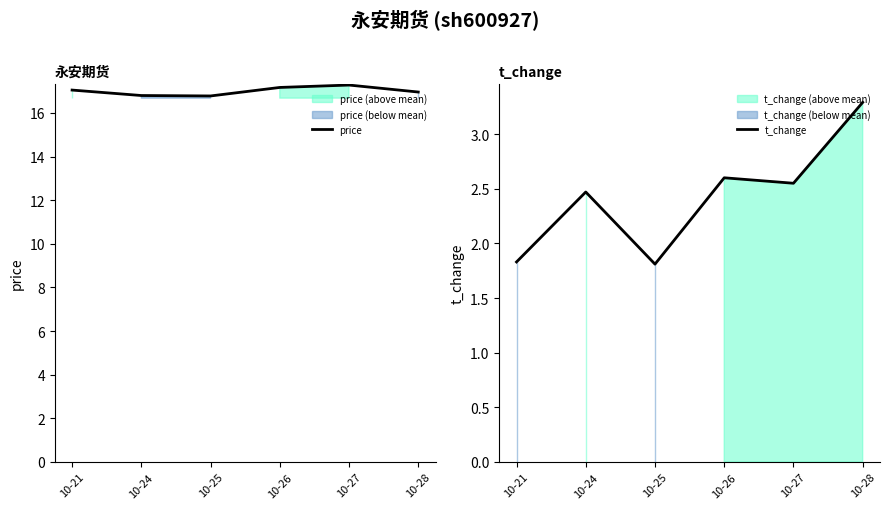

Is the value of t_change at 10-24 greater than the value of price at 10-26?

No